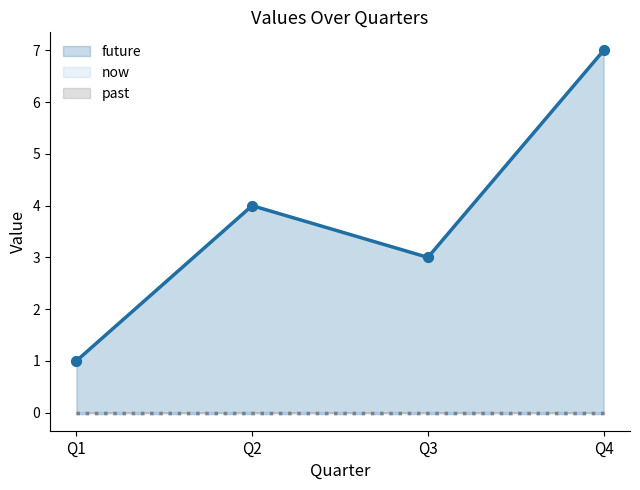

Which series reaches the minimum Y coordinate?

past